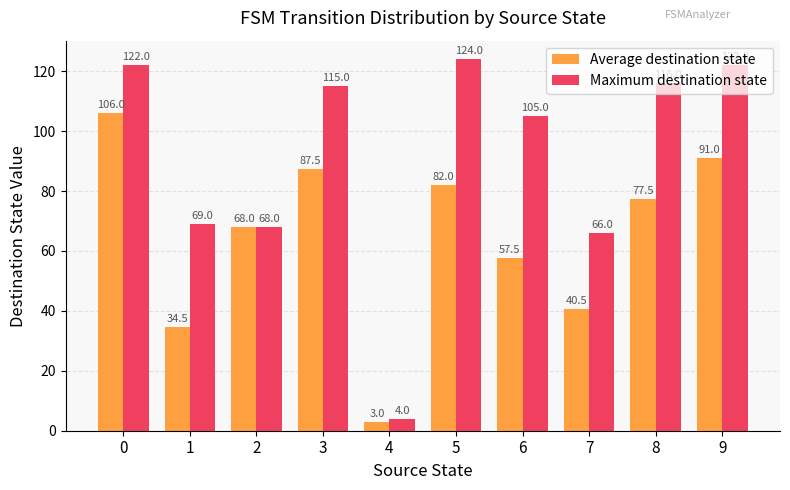

The Maximum destination state series shows 116.0 at 8. True or false?

True